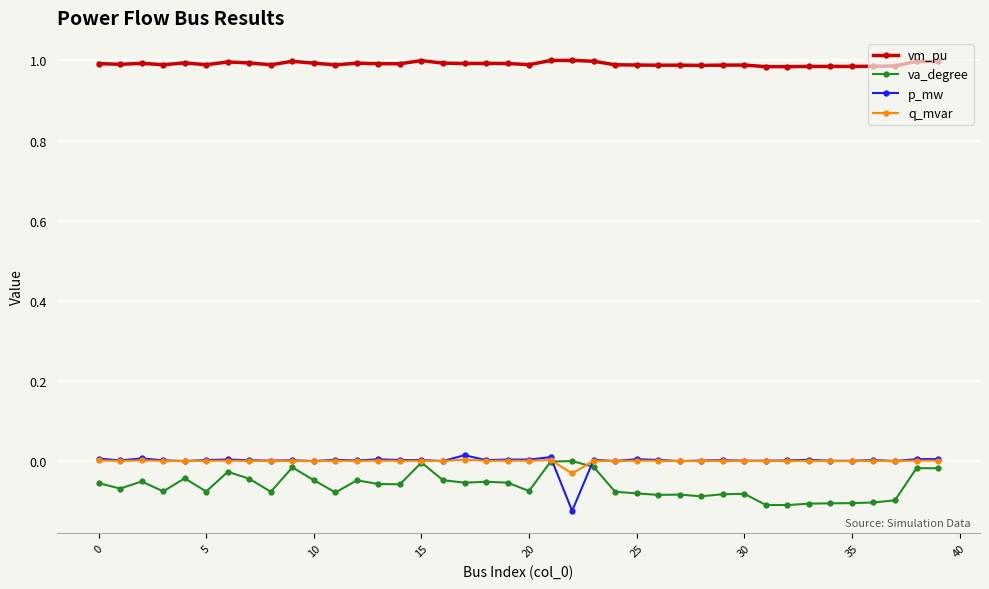

True or false: q_mvar and vm_pu cross at least once.

False